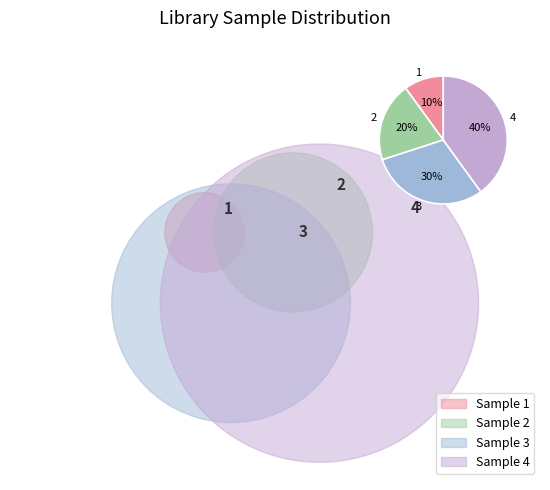

To the nearest percent, what is the average slice percentage?

25%